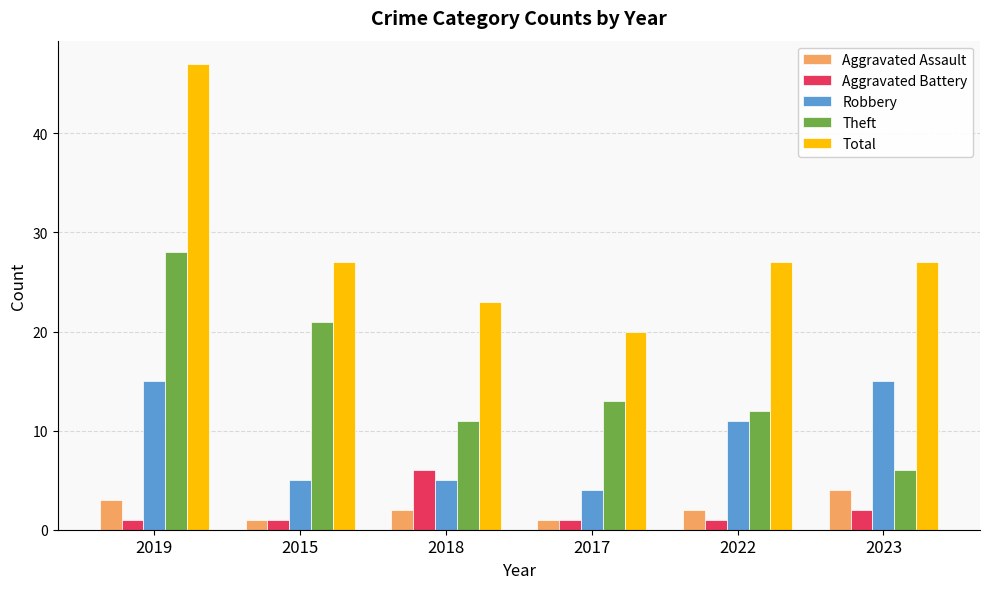

The value of Theft at 2018 is 11. True or false?

True